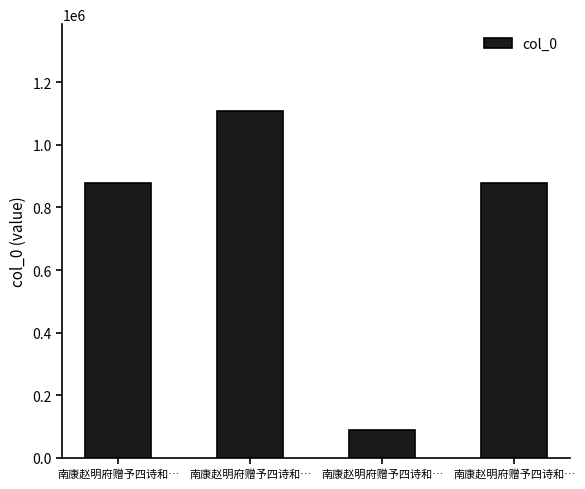

What is the change in value from 南康赵明府赠予四诗和… to 南康赵明府赠予四诗和…?

-231604